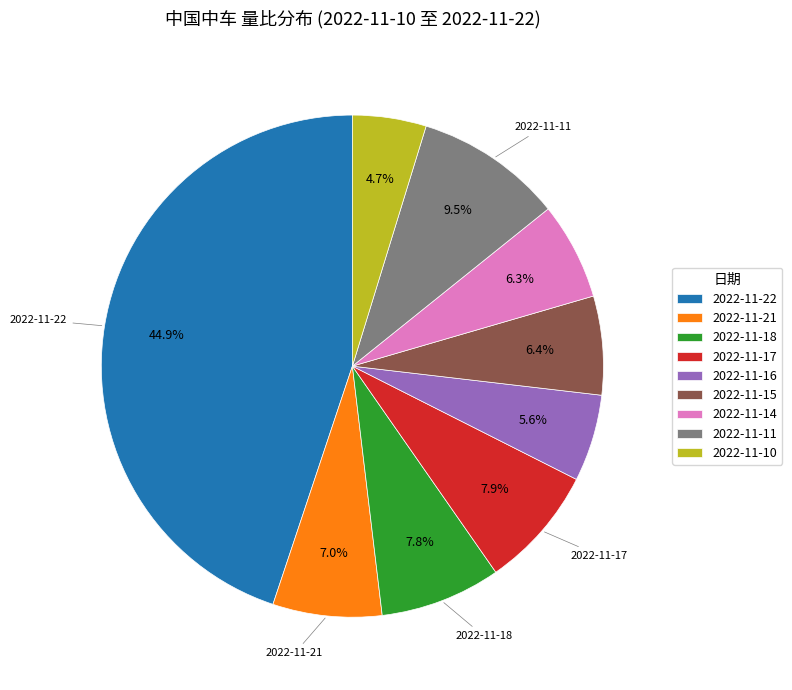

To the nearest percent, what percentage of the pie is 2022-11-22?

45%